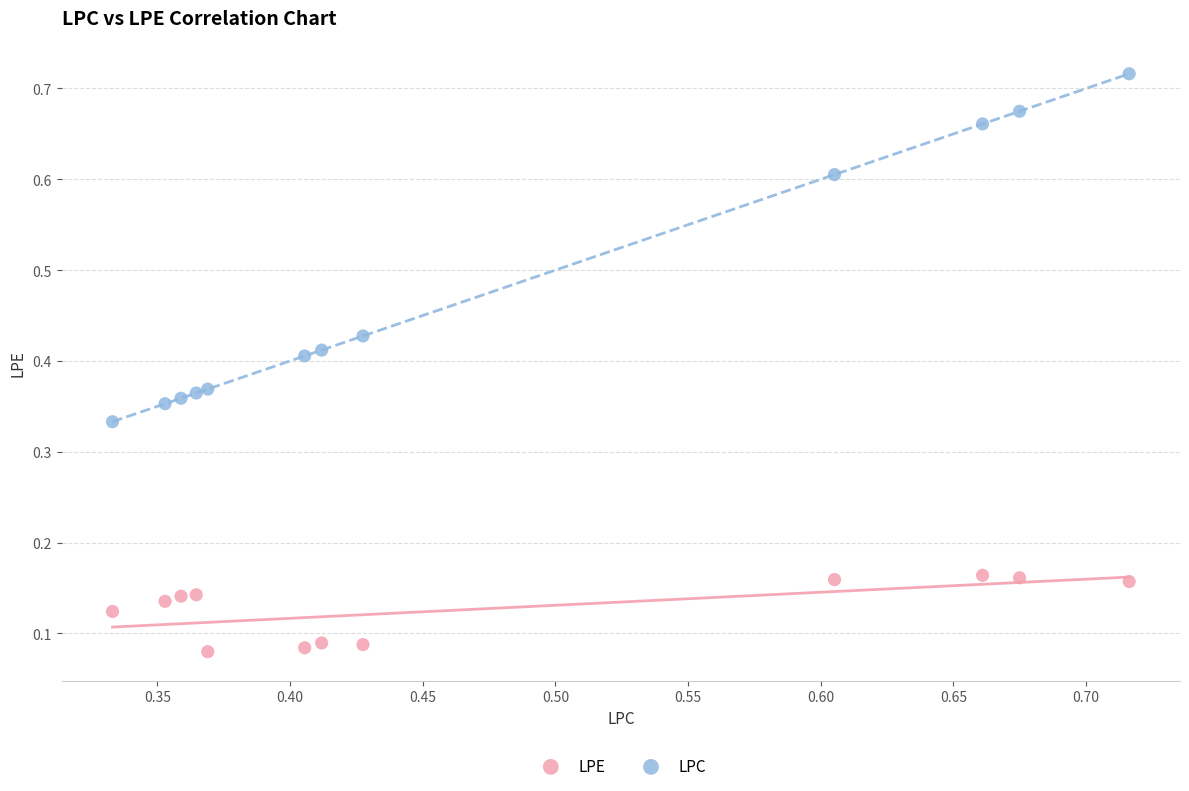

Which series reaches the maximum Y coordinate?

LPC